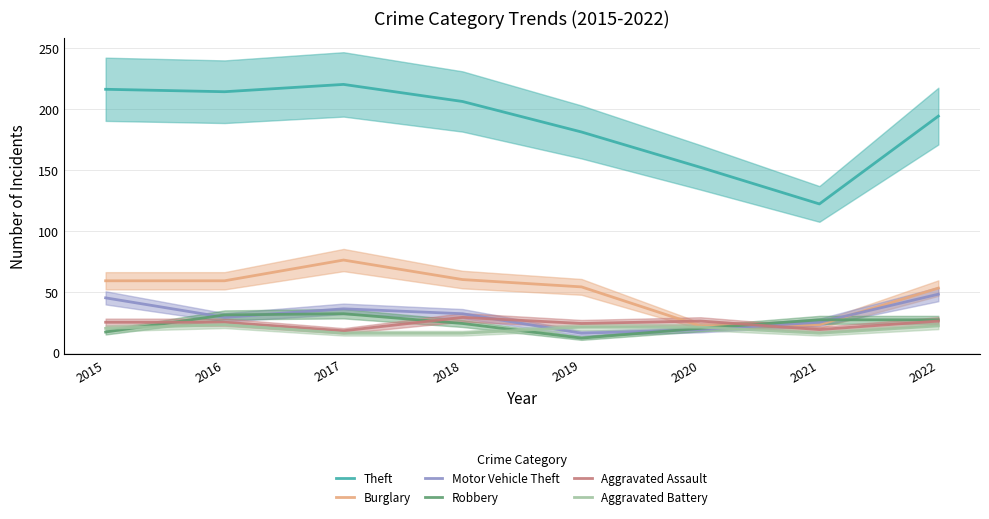

True or false: Burglary and Theft cross at least once.

False